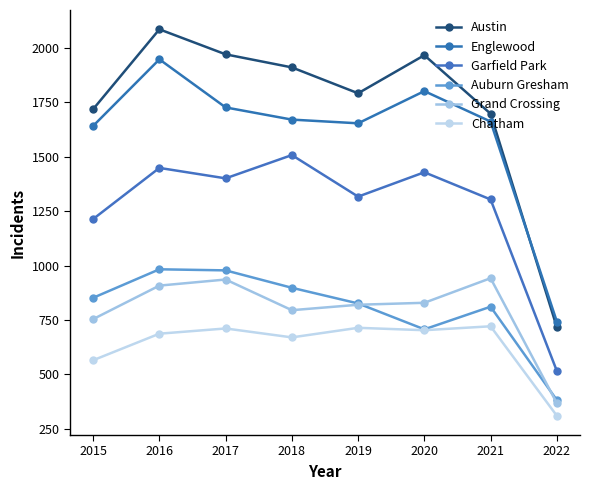

How many series are shown in this chart?

6